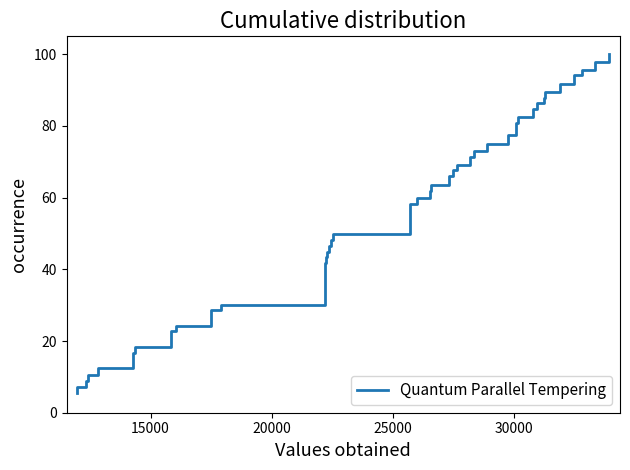

The chart shows a value of 50.7 at 30. True or false?

False